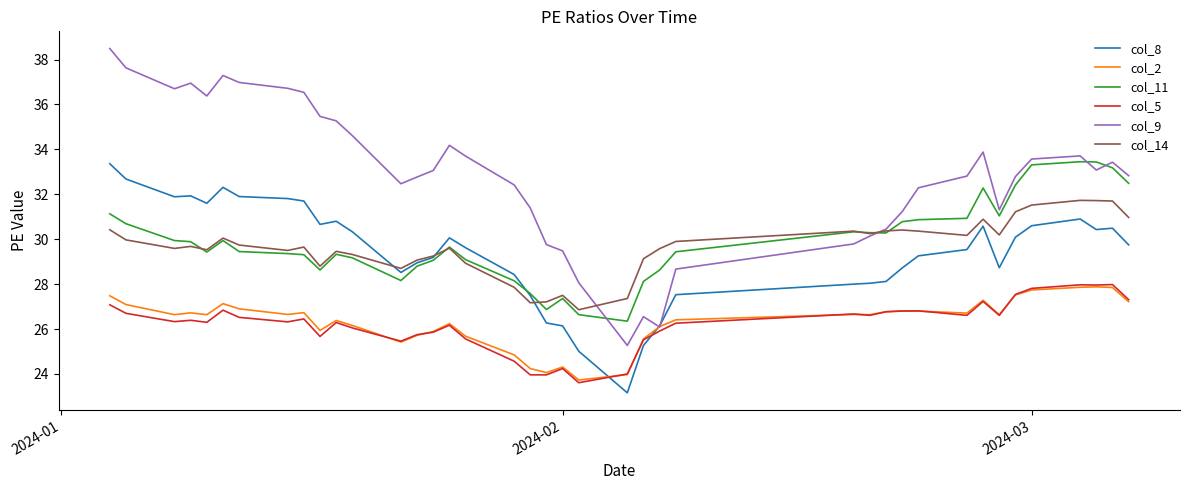

What is the lowest value of the col_2 series?

23.7